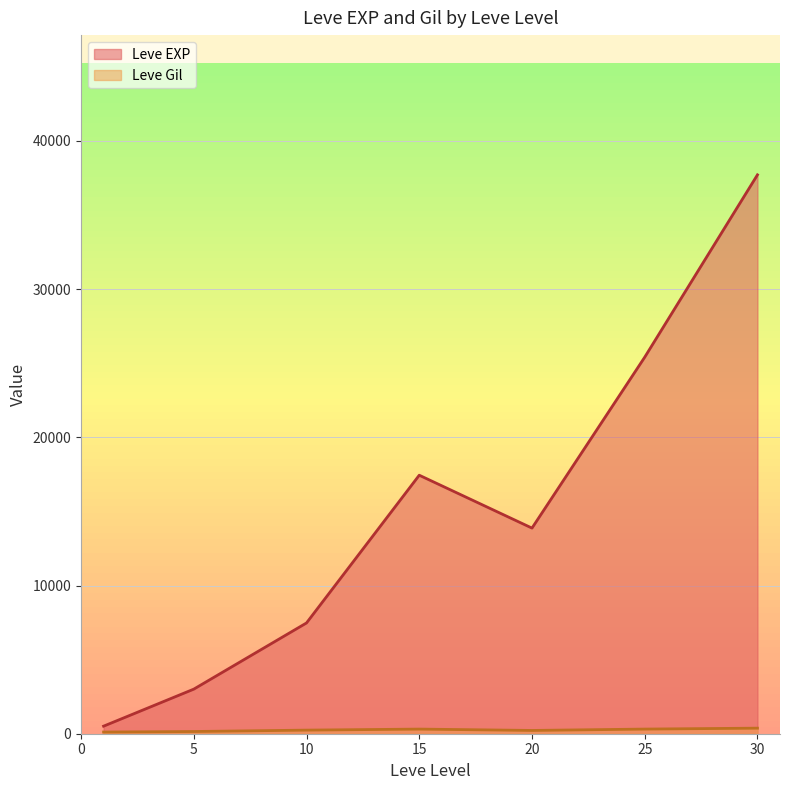

Is the value of Leve Gil at 15 greater than the value of Leve EXP at 20?

No